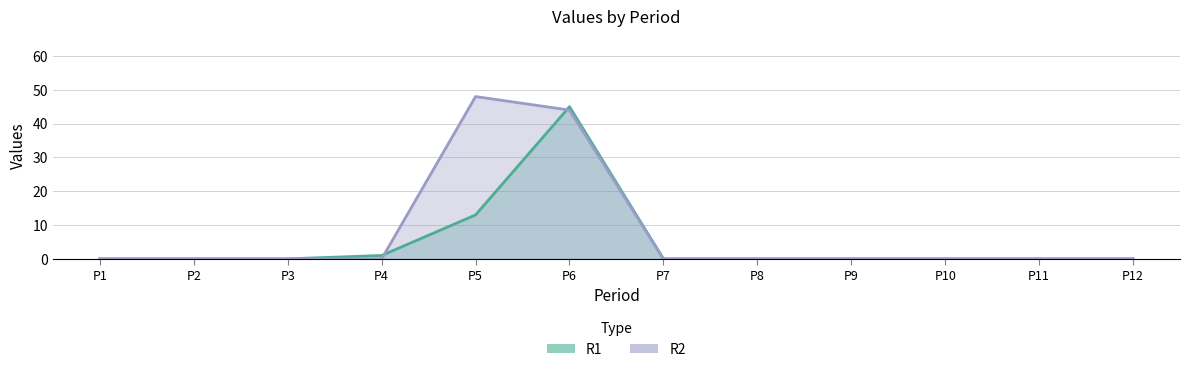

The value of R1 at P5 is 13. True or false?

True